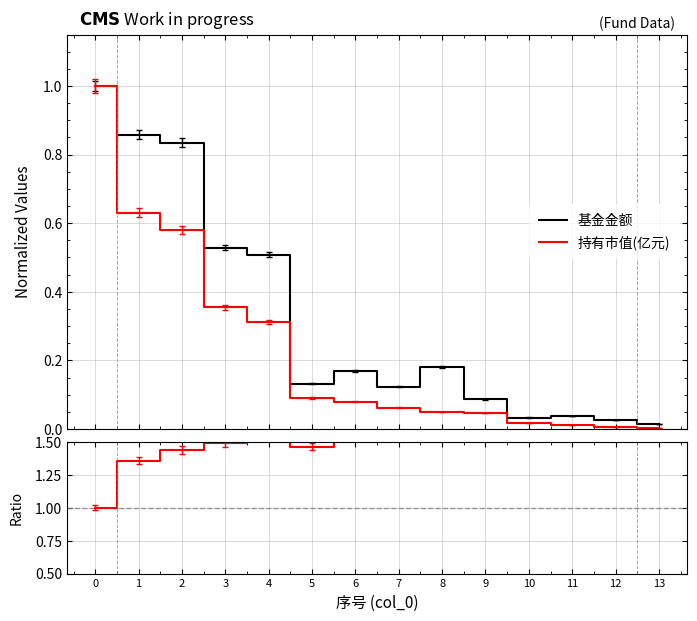

True or false: 基金金额 and 持有市值(亿元) cross at least once.

False